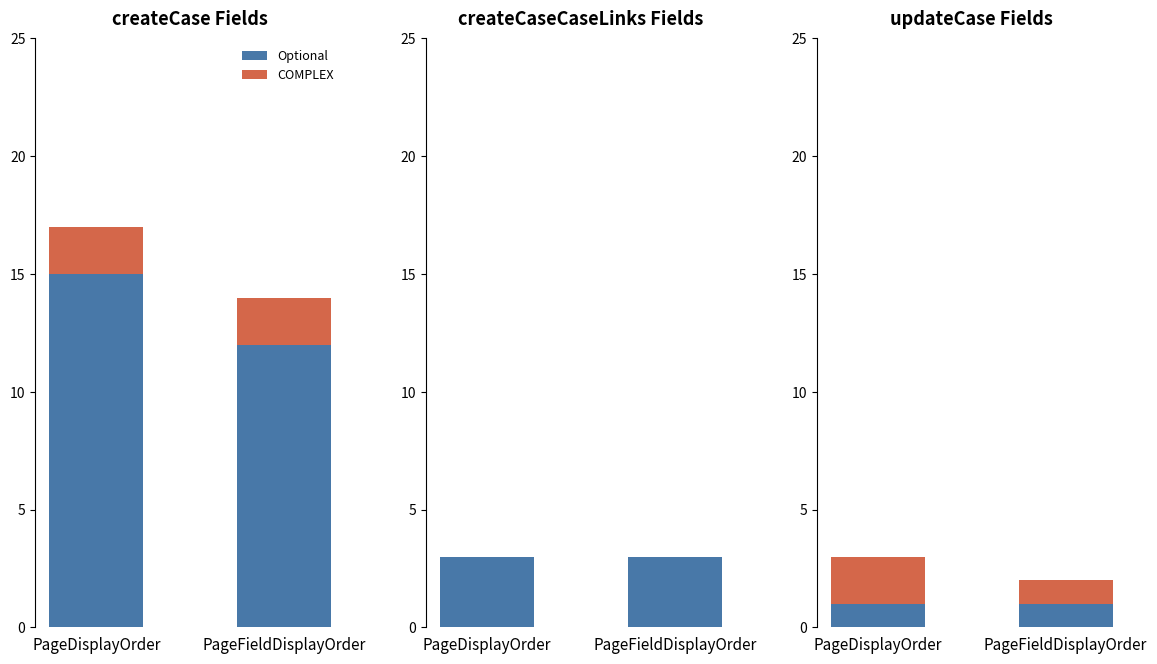

At which category is the sum across all series the highest?

PageDisplayOrder